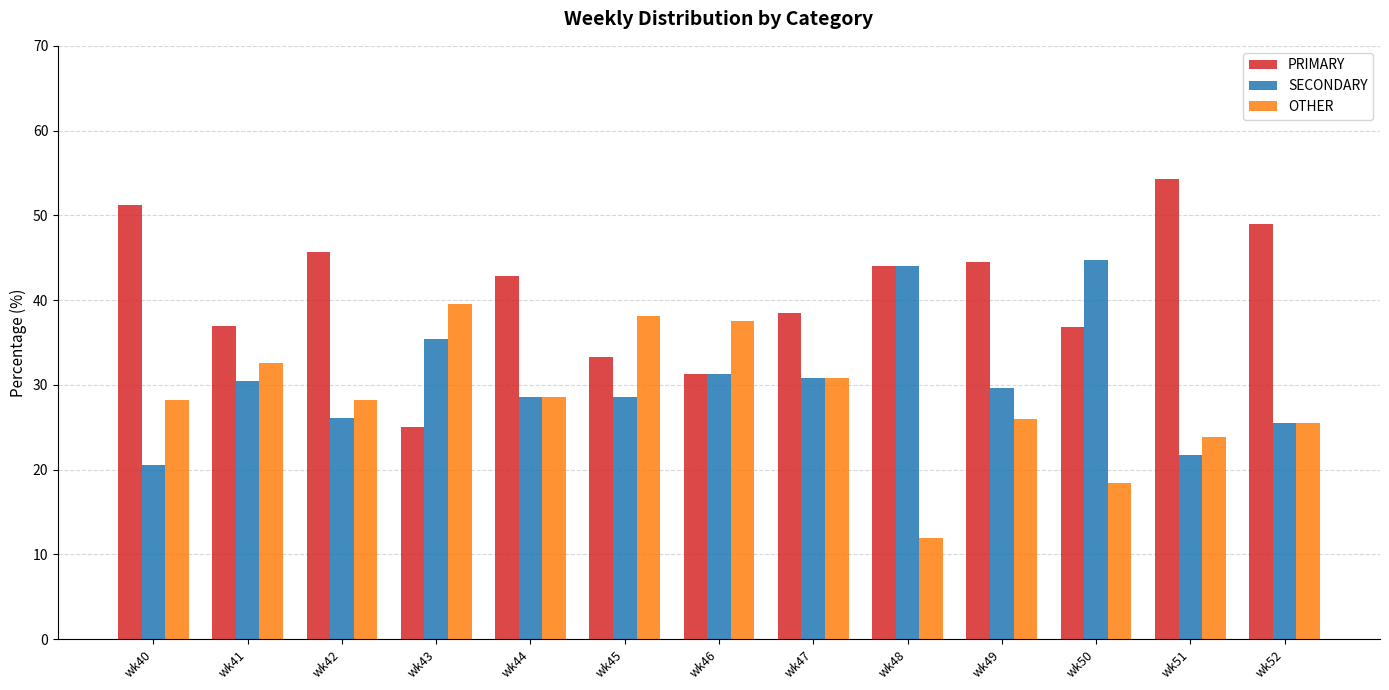

What is the total value across all series at wk51?

100.0